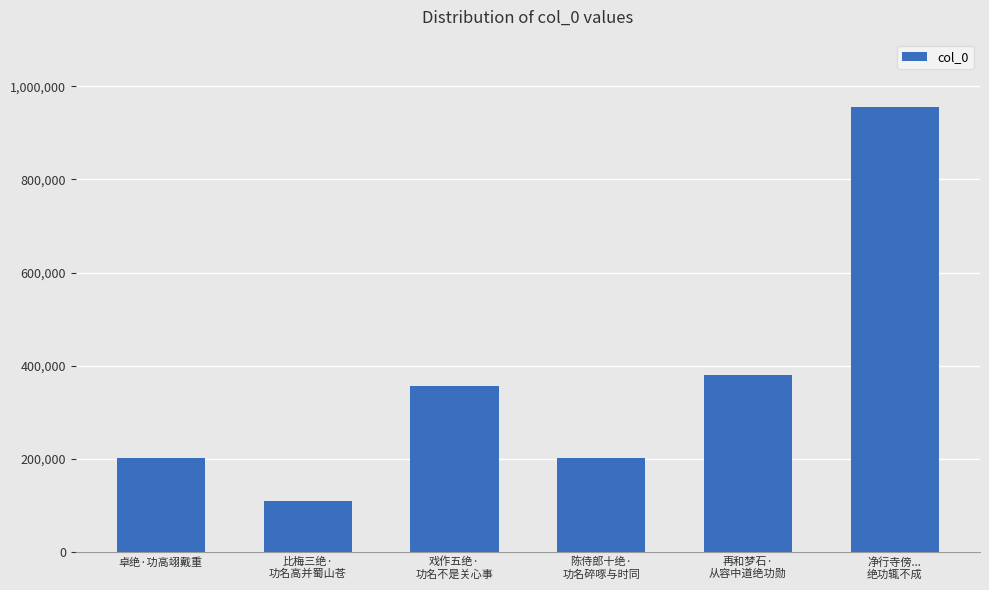

What is the smallest value displayed?

108982